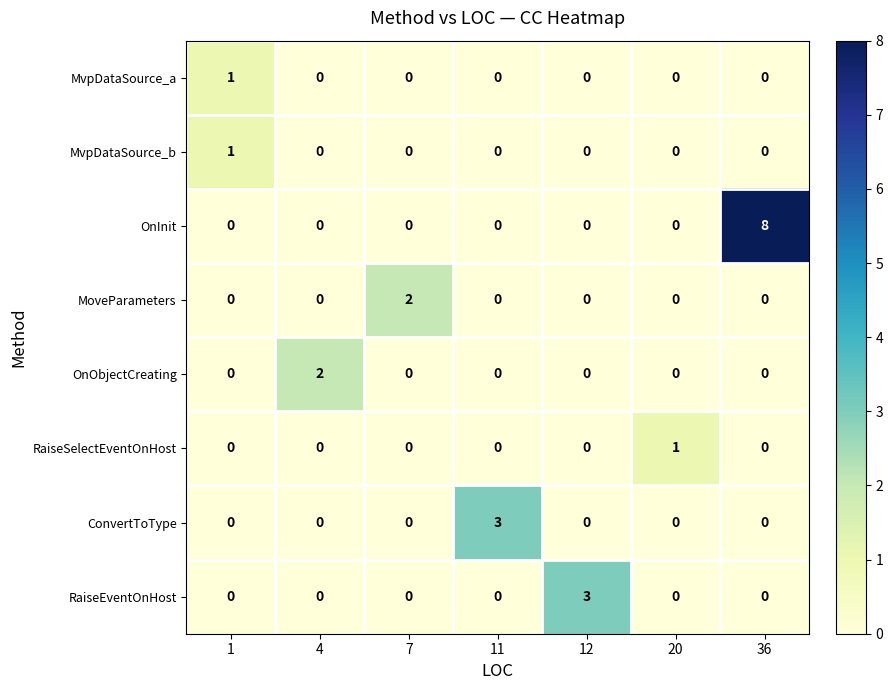

What is the maximum value for ConvertToType?

3